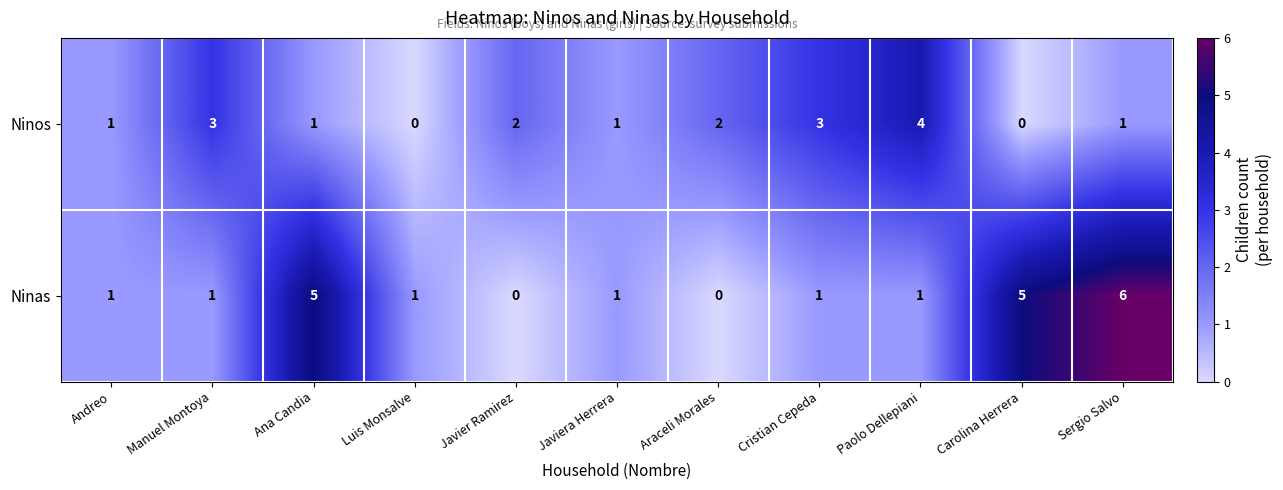

Between Andreo and Paolo Dellepiani, which series saw the biggest shift?

Ninos